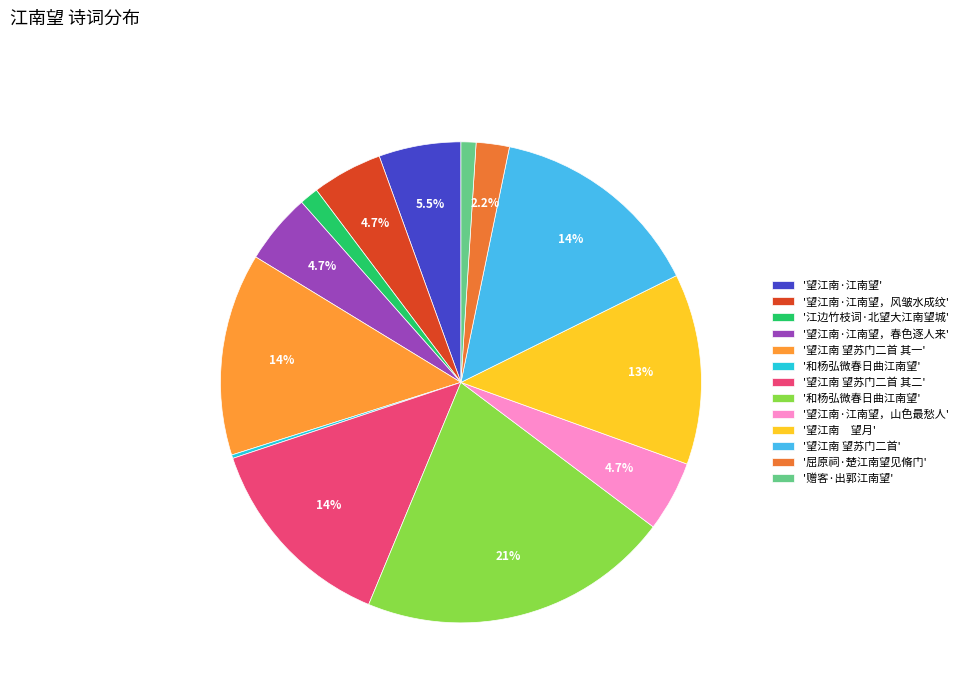

Which category has the biggest portion of the pie?

和杨弘微春日曲江南望